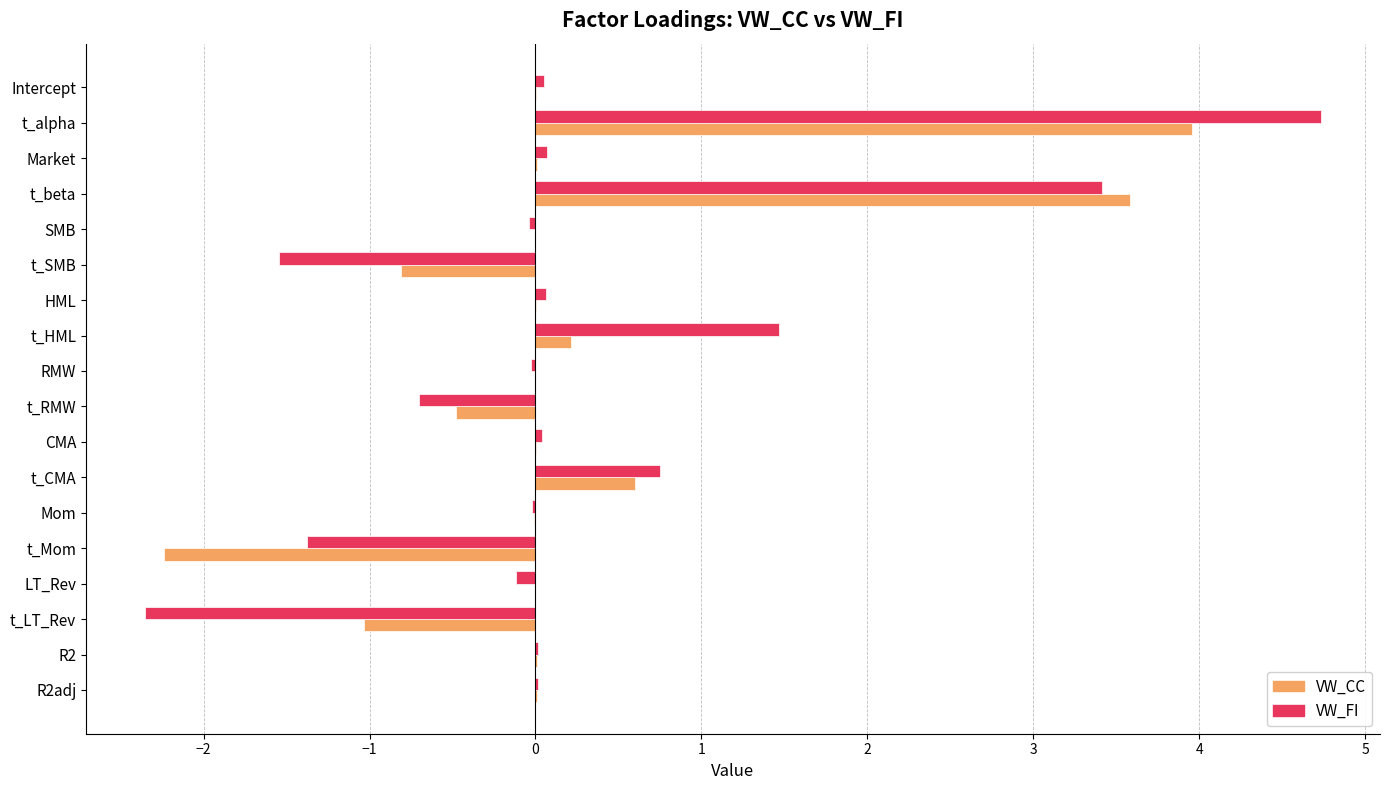

What is the sum of all VW_CC values?

3.8